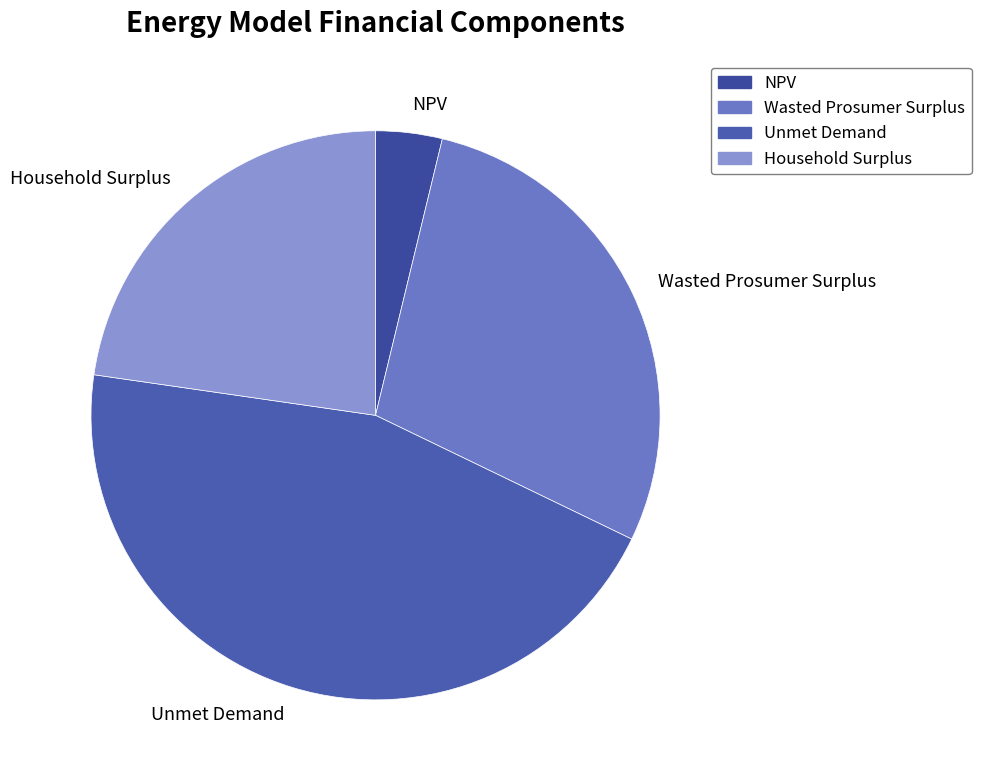

True or false: Household Surplus accounts for 23% of the total.

True